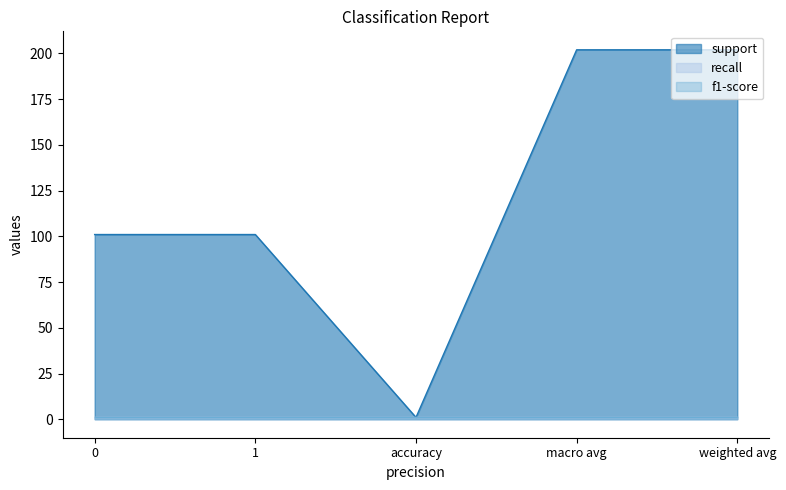

Rank the categories by f1-score value from highest to lowest.

0, 1, accuracy, macro avg, weighted avg